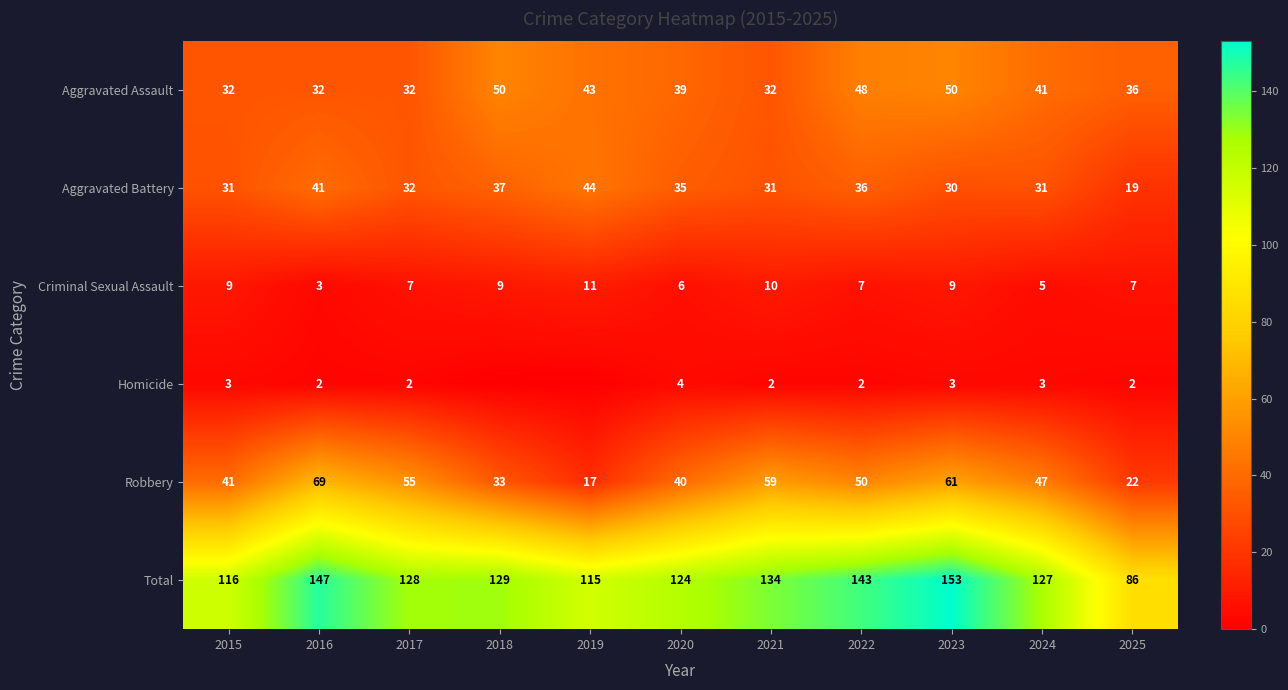

How many data points does each series have?

11